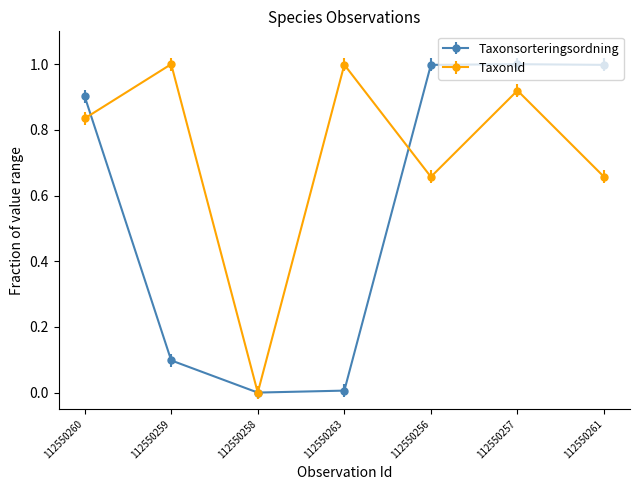

Between 112550260 and 112550259, which series saw the biggest shift?

Taxonsorteringsordning